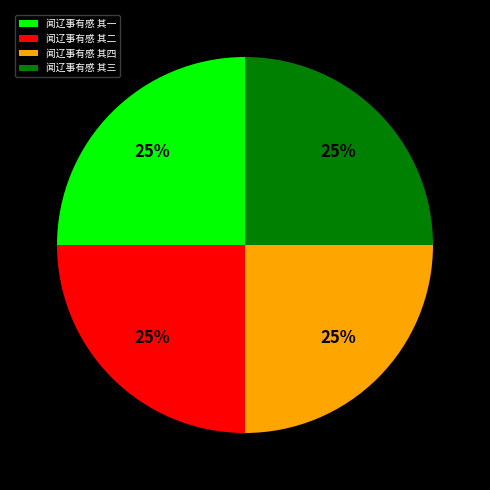

How many slices are in this pie chart?

4